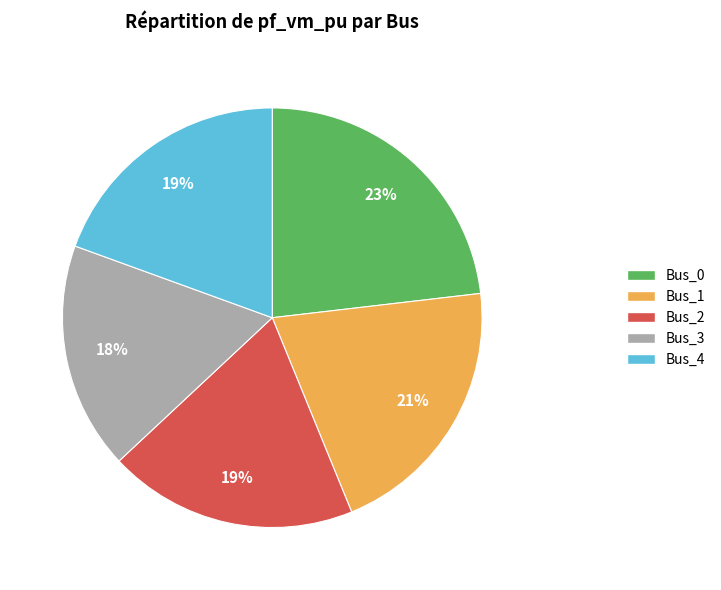

Combined, do Bus_2 and Bus_4 account for over 50%?

No